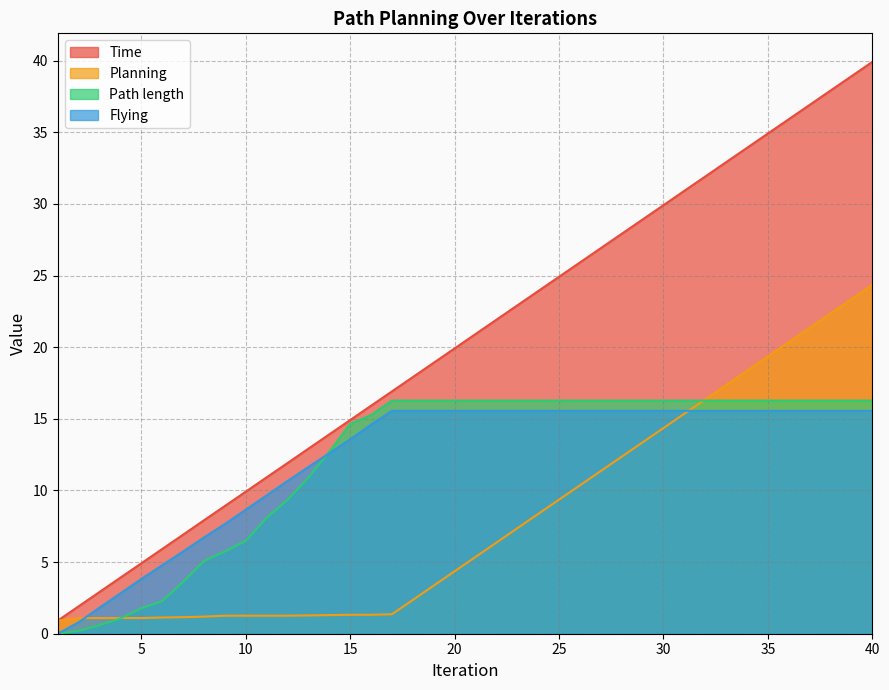

The value of Time at 14 is 19.6. True or false?

False